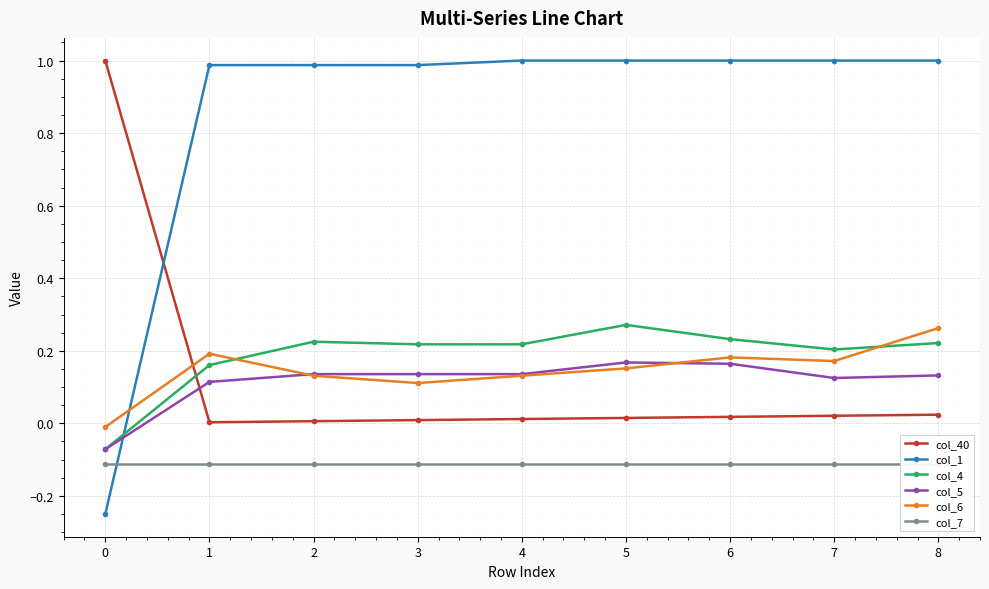

How many series are shown in this chart?

6